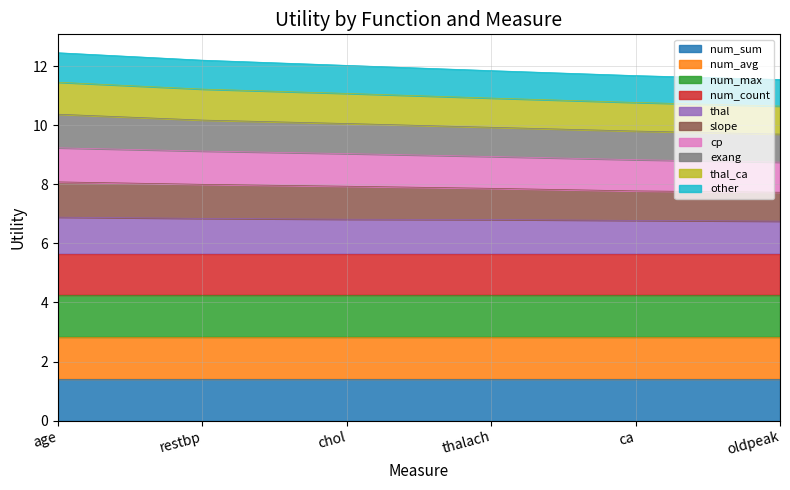

True or false: slope has a value of 7.9 at chol.

True